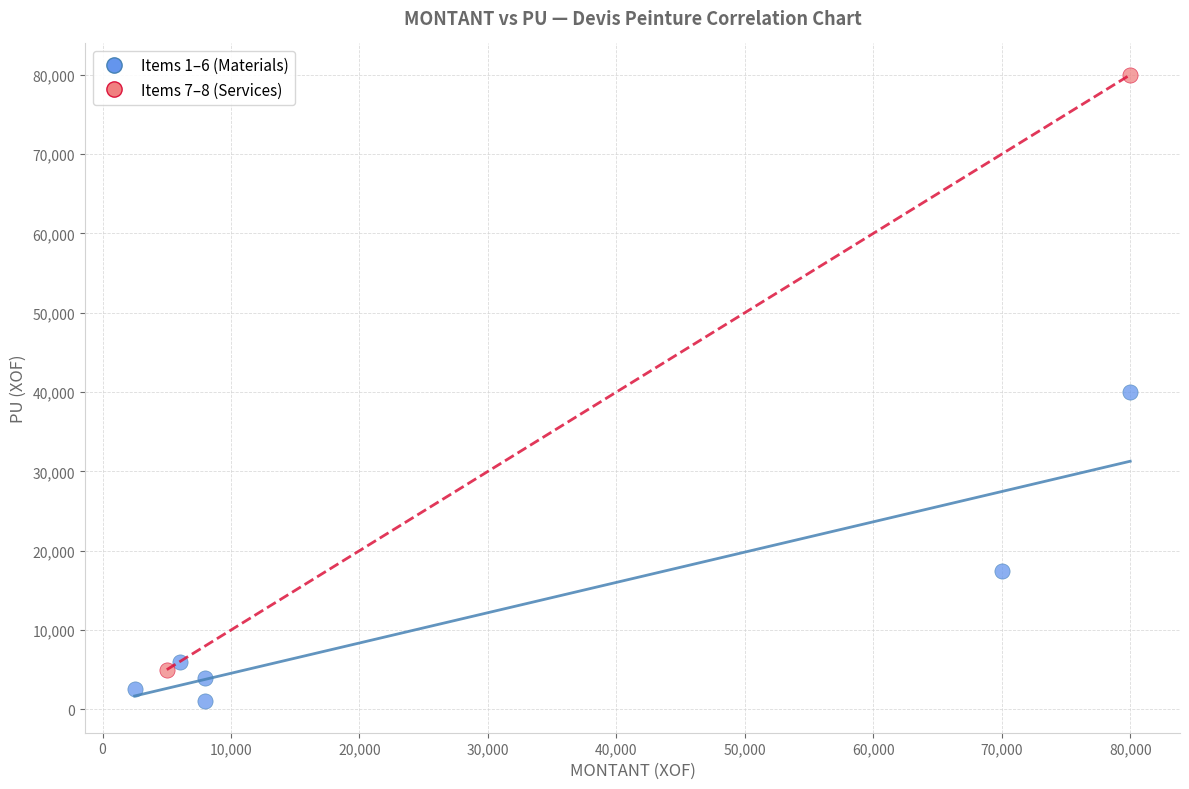

Which series contains the lowest Y value?

Items 1–6 (Materials)